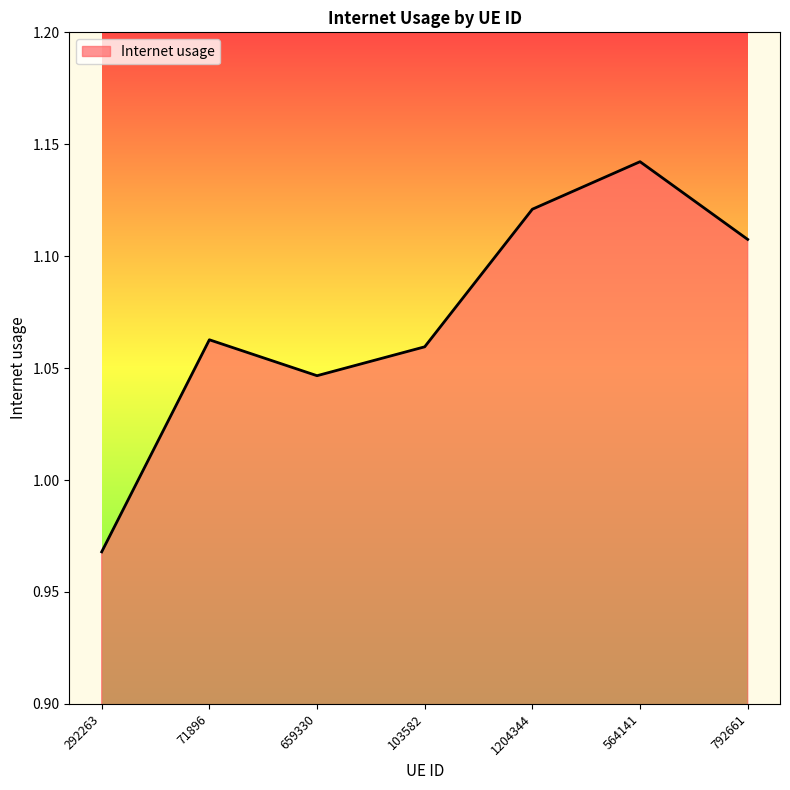

True or false: the data shows 1.8 at 71896.

False